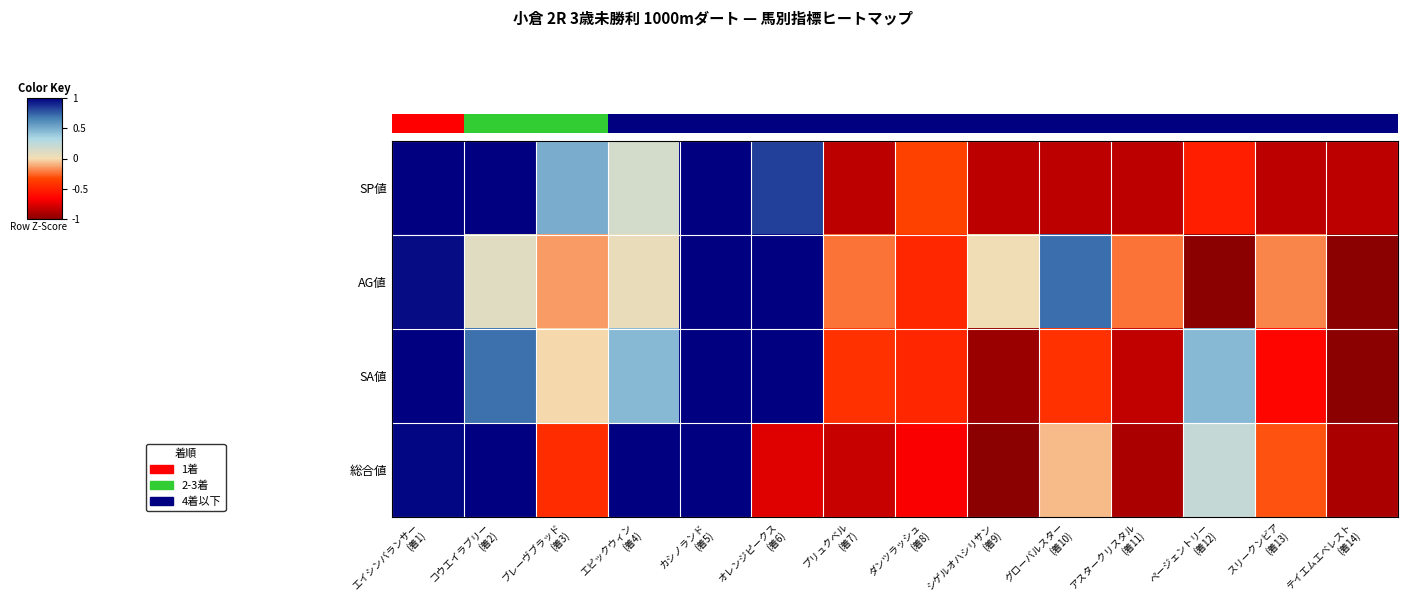

At which category is the sum across all series the highest?

カシノランド
(着5)